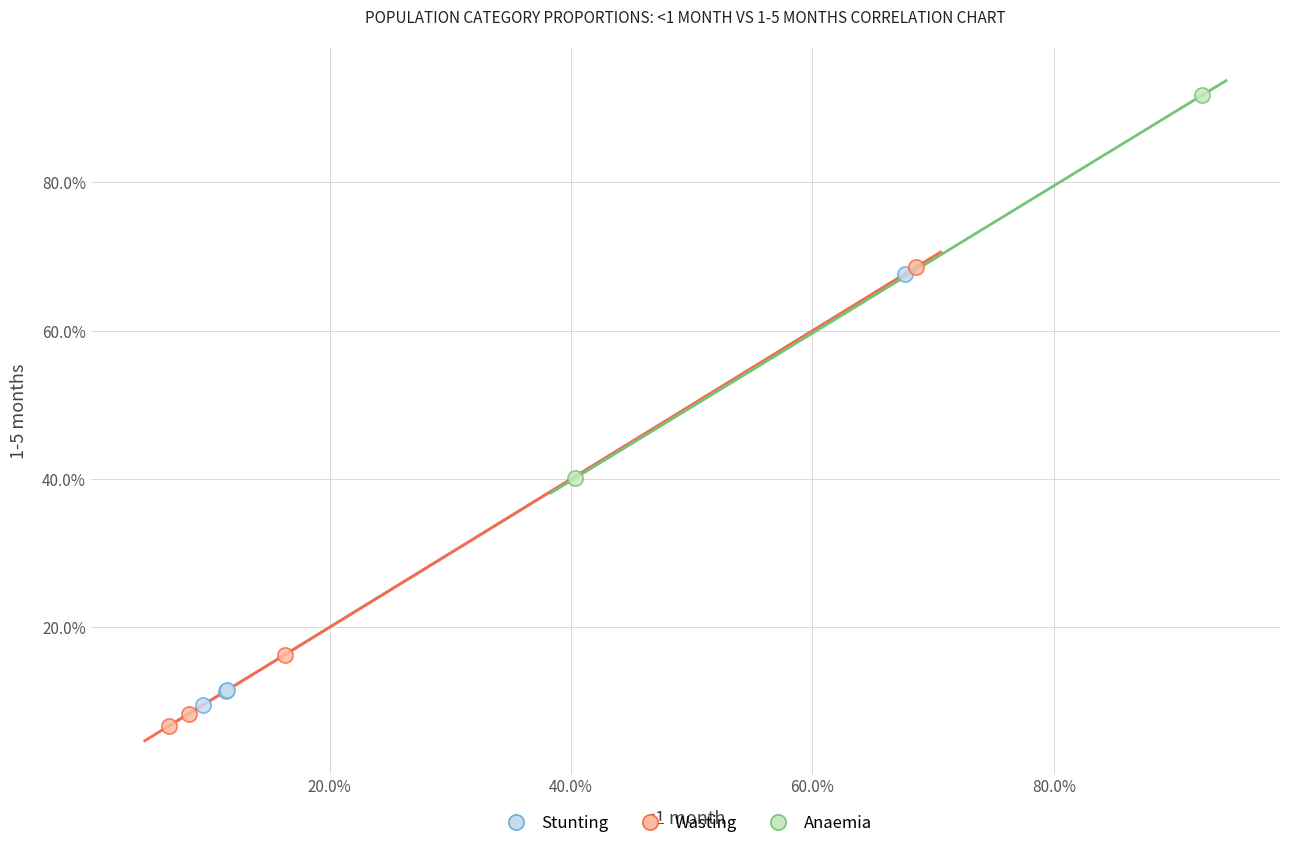

What are all the series names shown in the legend?

Stunting, Wasting, Anaemia